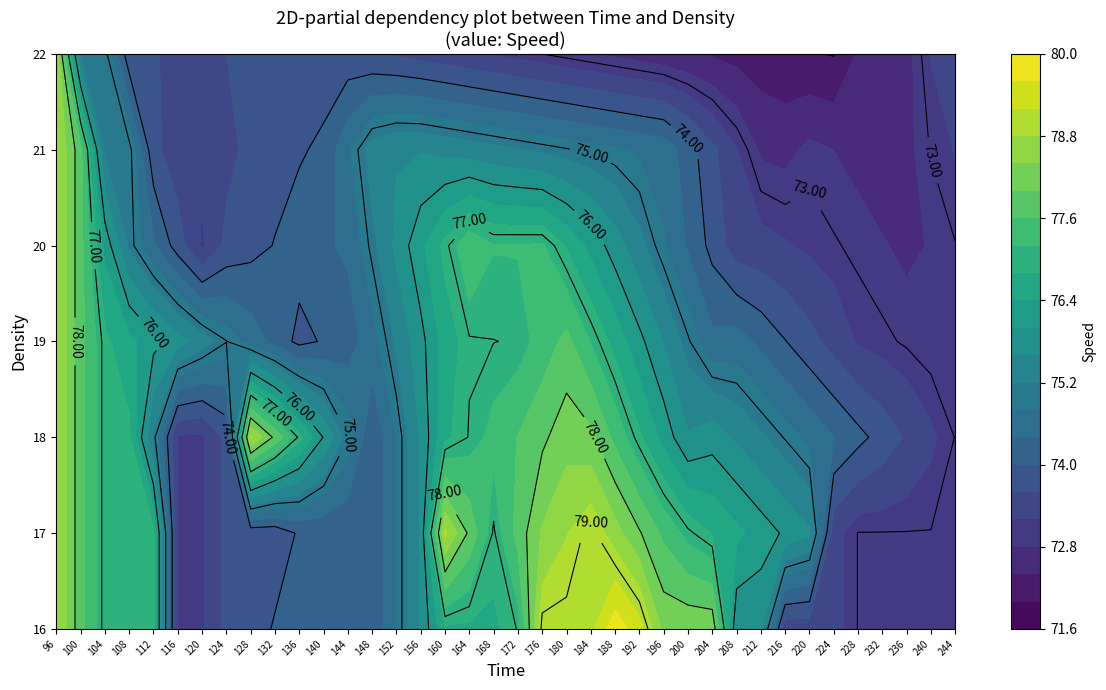

At which category is the sum across all series the highest?

184